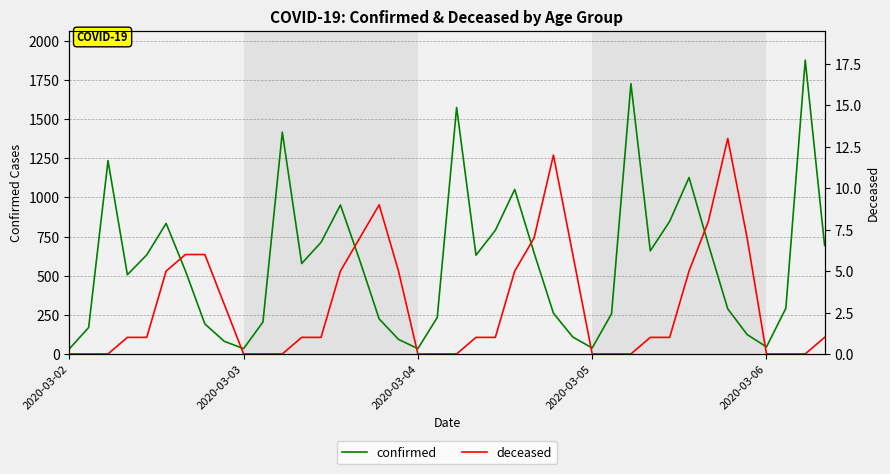

The value of confirmed at 14 is 952. True or false?

True